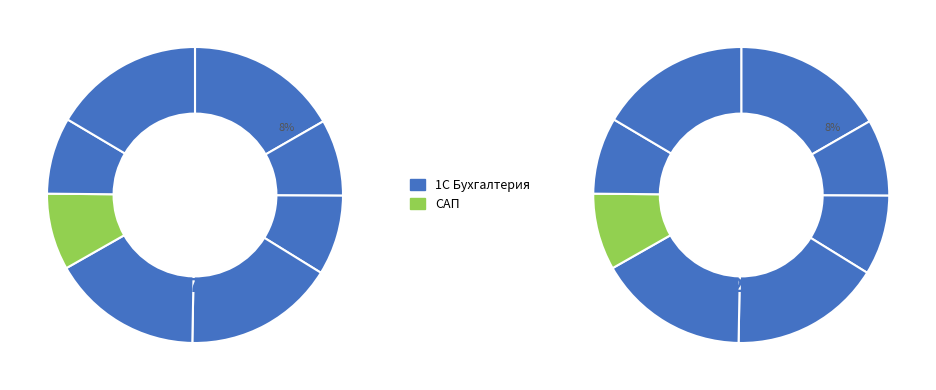

To the nearest percent, what is the difference between the largest and smallest slice percentages?

8%